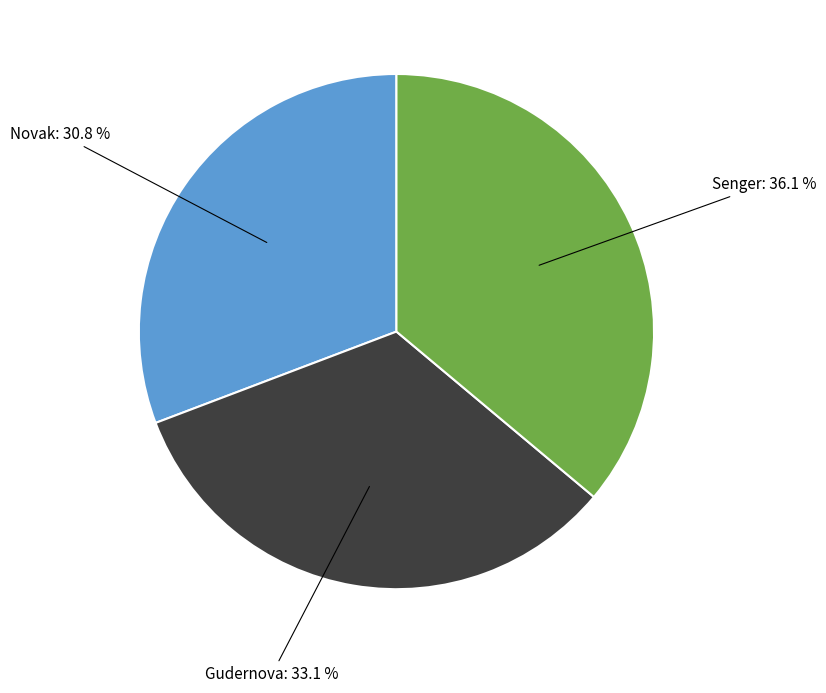

How many slices are in this pie chart?

3